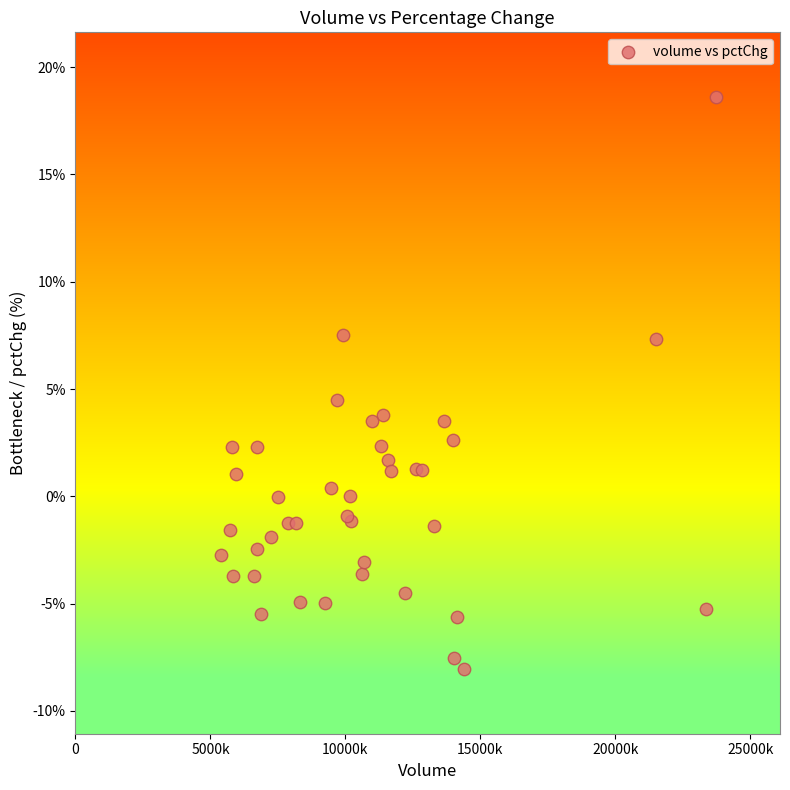

What Y value in the scatter plot is closest to 5?

4.5